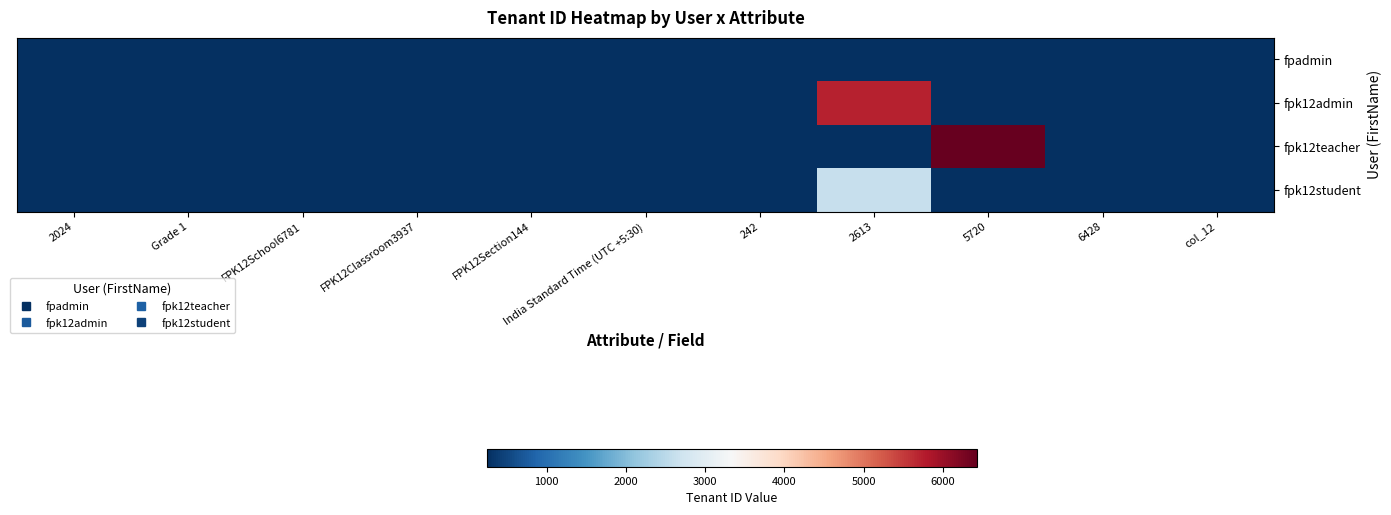

At how many categories does at least one series exceed 2691?

2